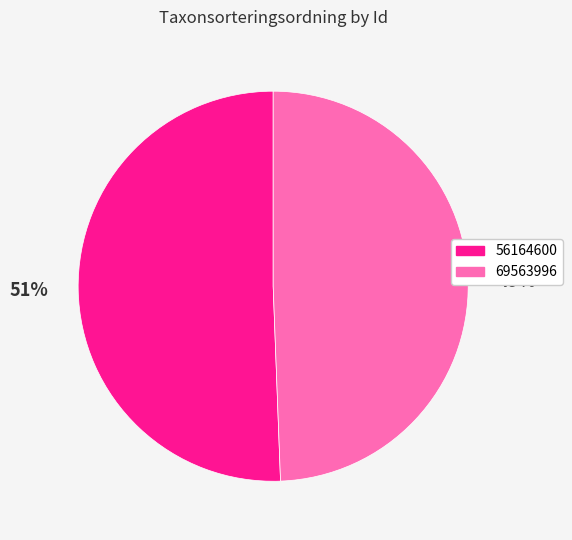

Between 69563996 and 56164600, which is larger?

56164600